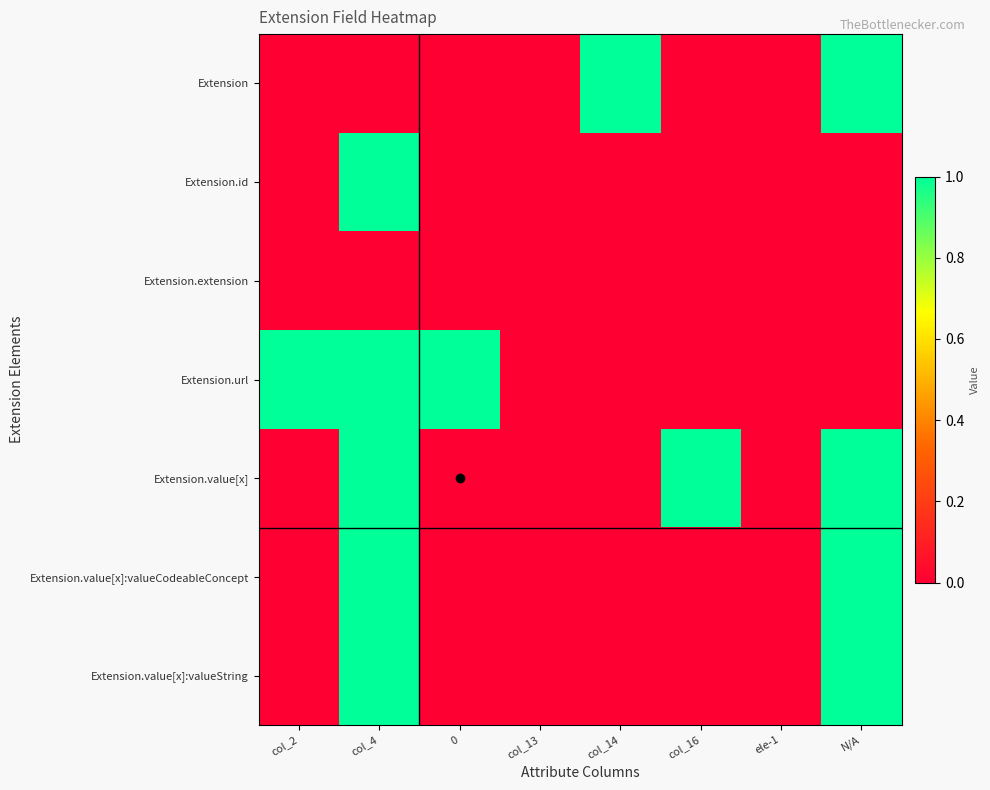

How many distinct data groups are displayed?

7